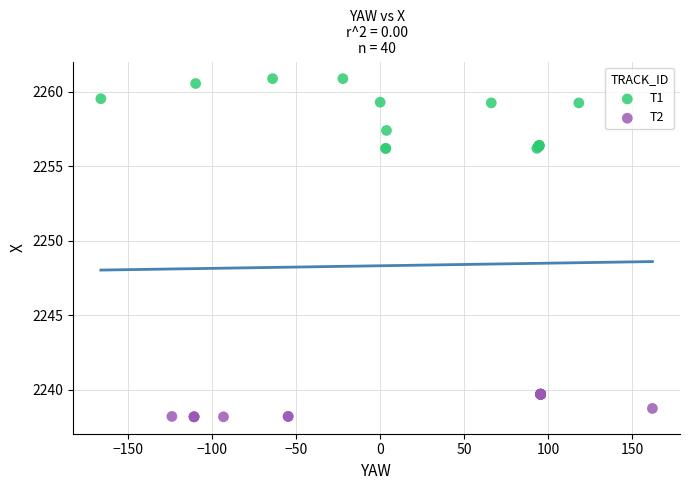

Which series has the largest Y range (max minus min)?

T1